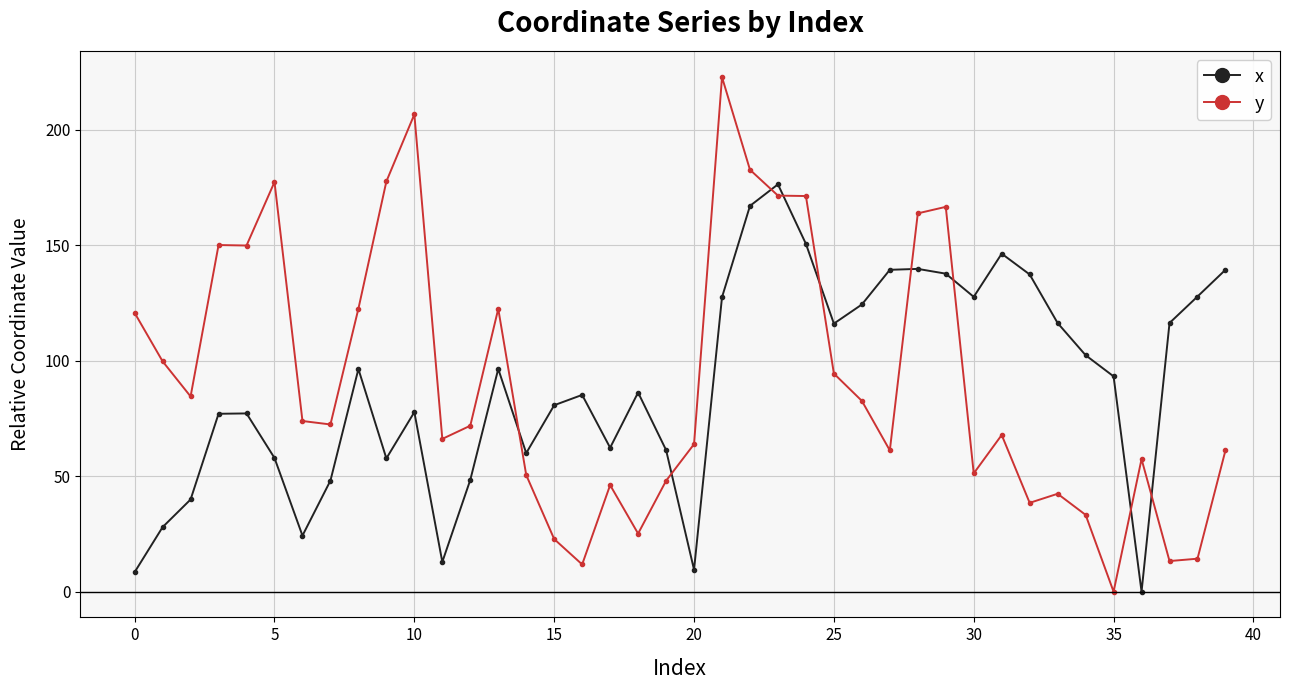

What is the value of the y point at the 11th from the left?

206.6